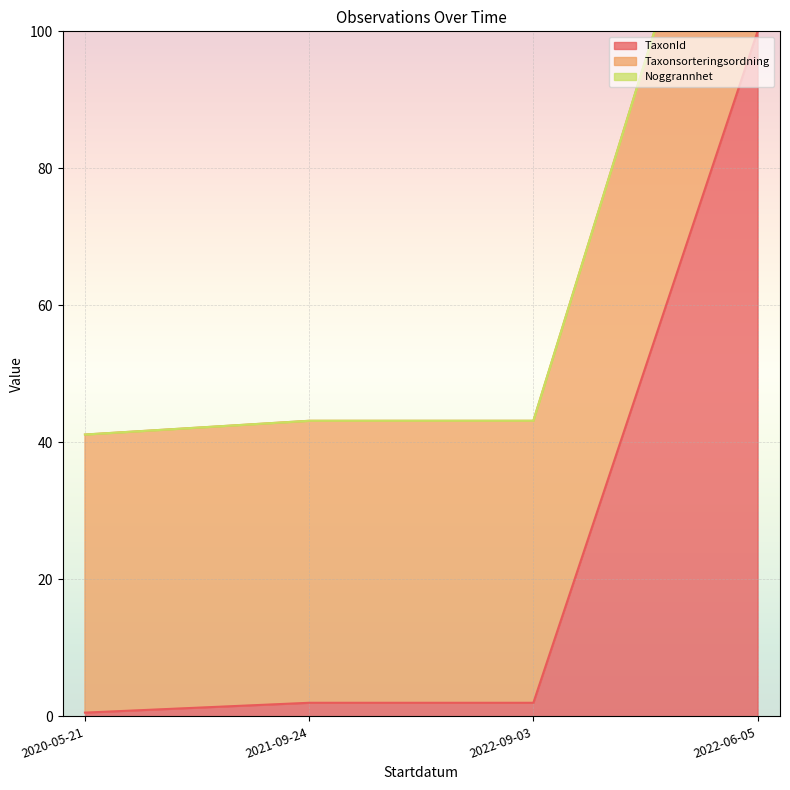

What is the label of the 1st point from the left?

2020-05-21